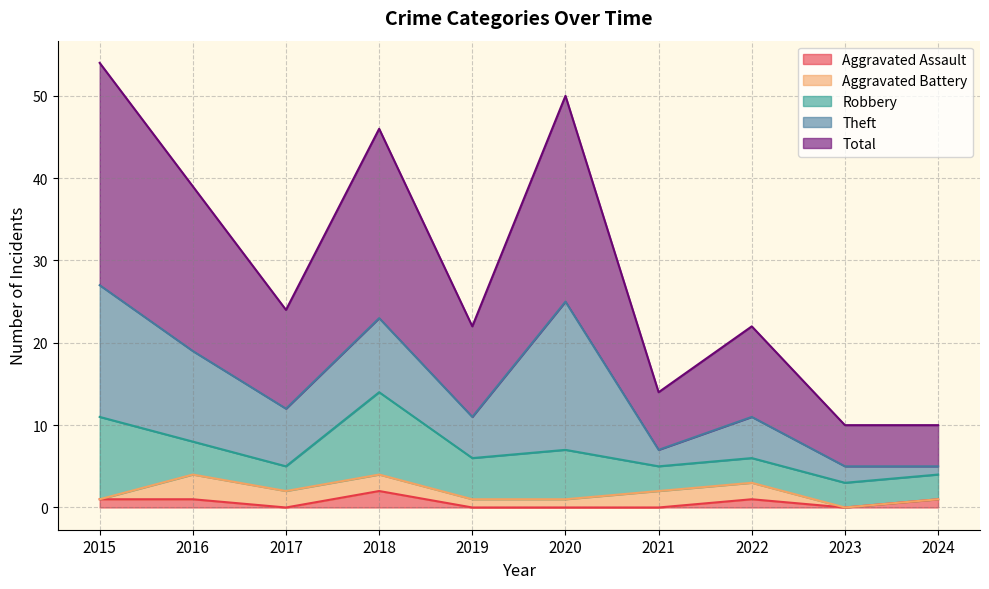

What is the difference between the highest and lowest values at 2018?

21